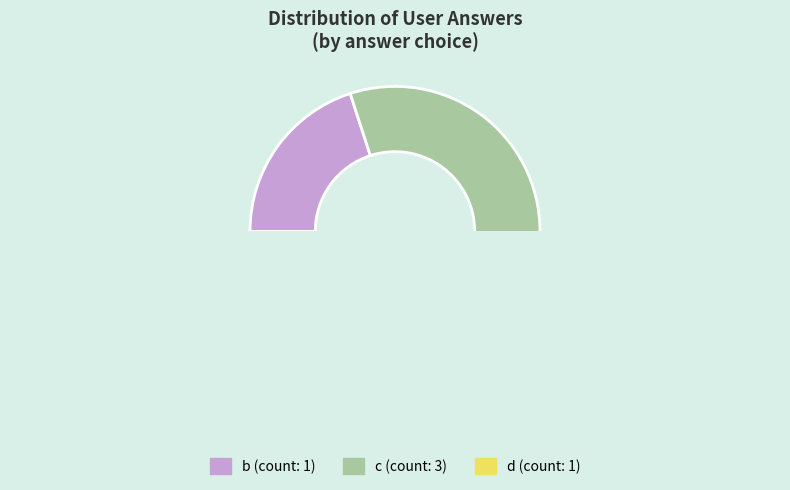

Combined, do b and c account for over 50%?

Yes